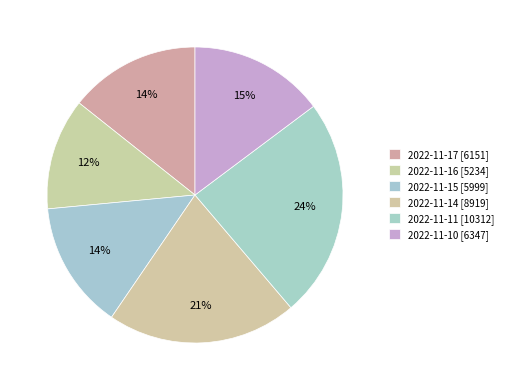

Is 2022-11-17 the majority of the pie?

No